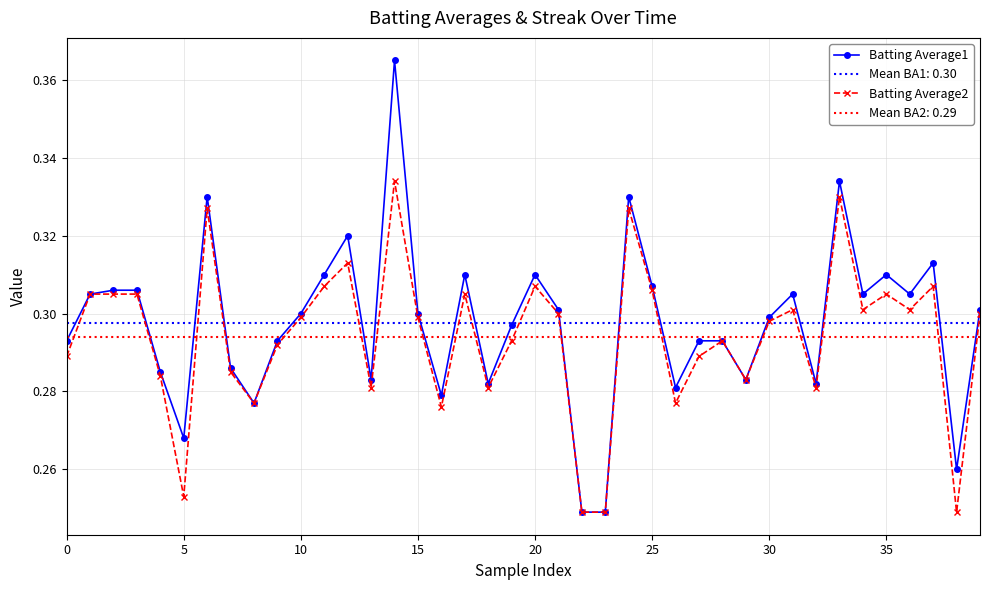

What is the difference between the maximum and minimum values in the Batting Average1 series?

0.1